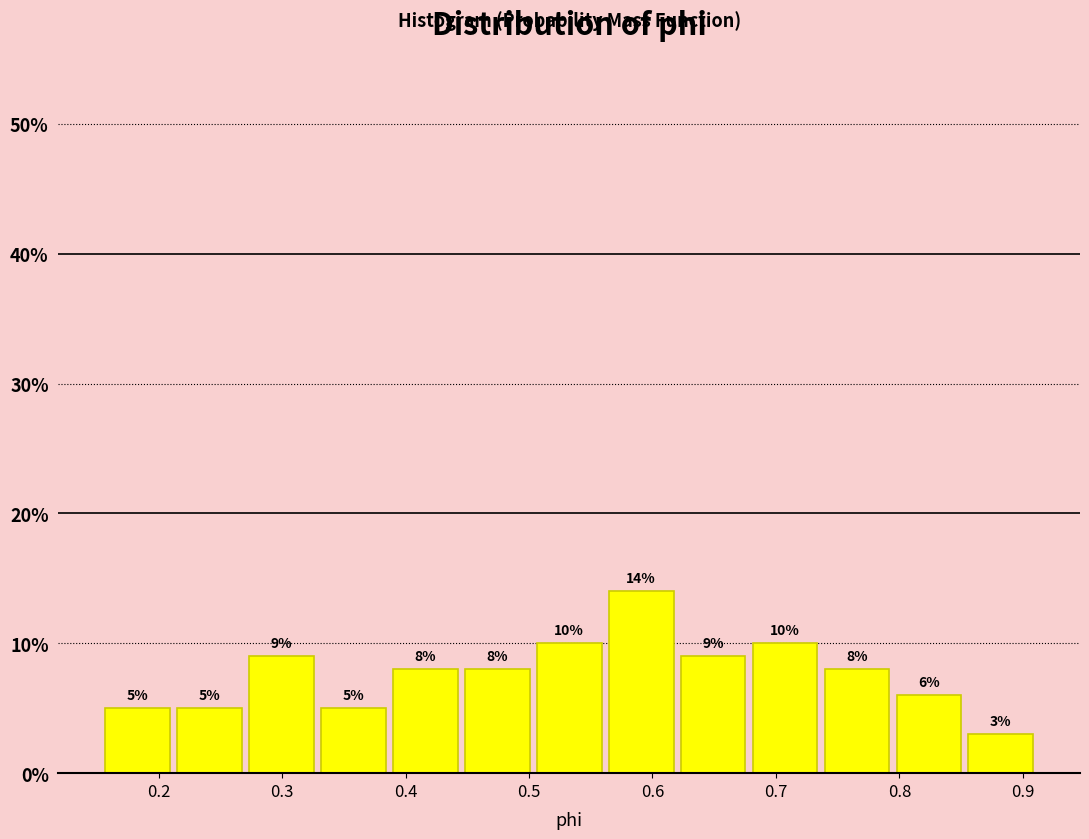

Reading left to right, list every bar in this chart as the range it spans on the x-axis followed by its height. The bar edges are not printed on the chart, so give them approximately, as read against the axis.

0.15 to 0.21: 5
0.21 to 0.27: 5
0.27 to 0.33: 9
0.33 to 0.39: 5
0.39 to 0.45: 8
0.45 to 0.50: 8
0.50 to 0.56: 10
0.56 to 0.62: 14
0.62 to 0.68: 9
0.68 to 0.74: 10
0.74 to 0.79: 8
0.79 to 0.85: 6
0.85 to 0.91: 3